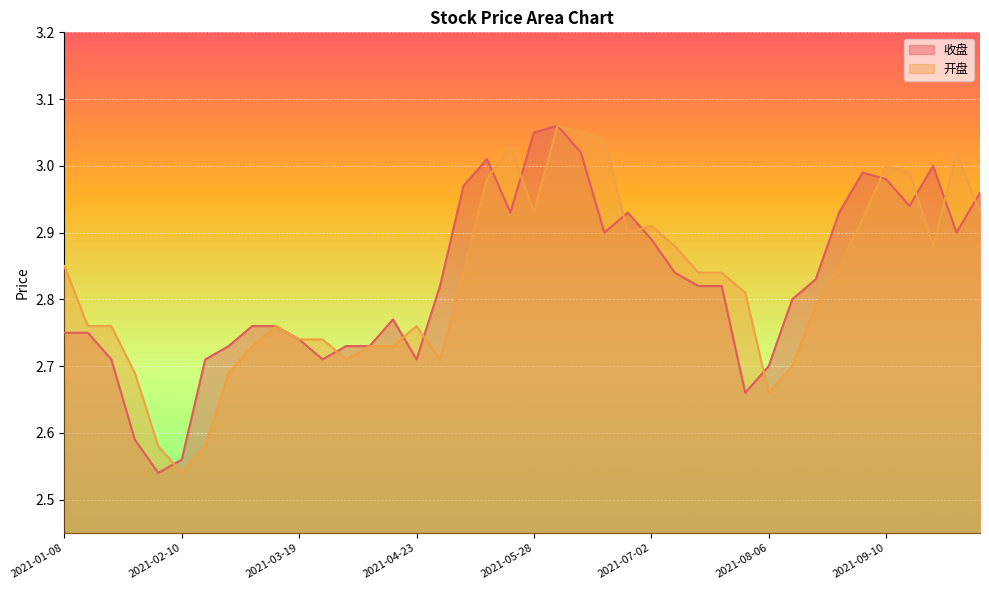

At which category does 开盘 reach its first local valley?

2021-02-10